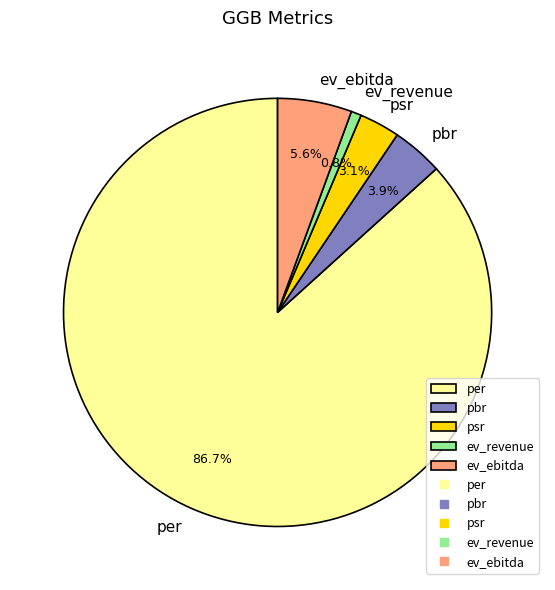

Rank the categories by value from lowest to highest.

ev_revenue, psr, pbr, ev_ebitda, per